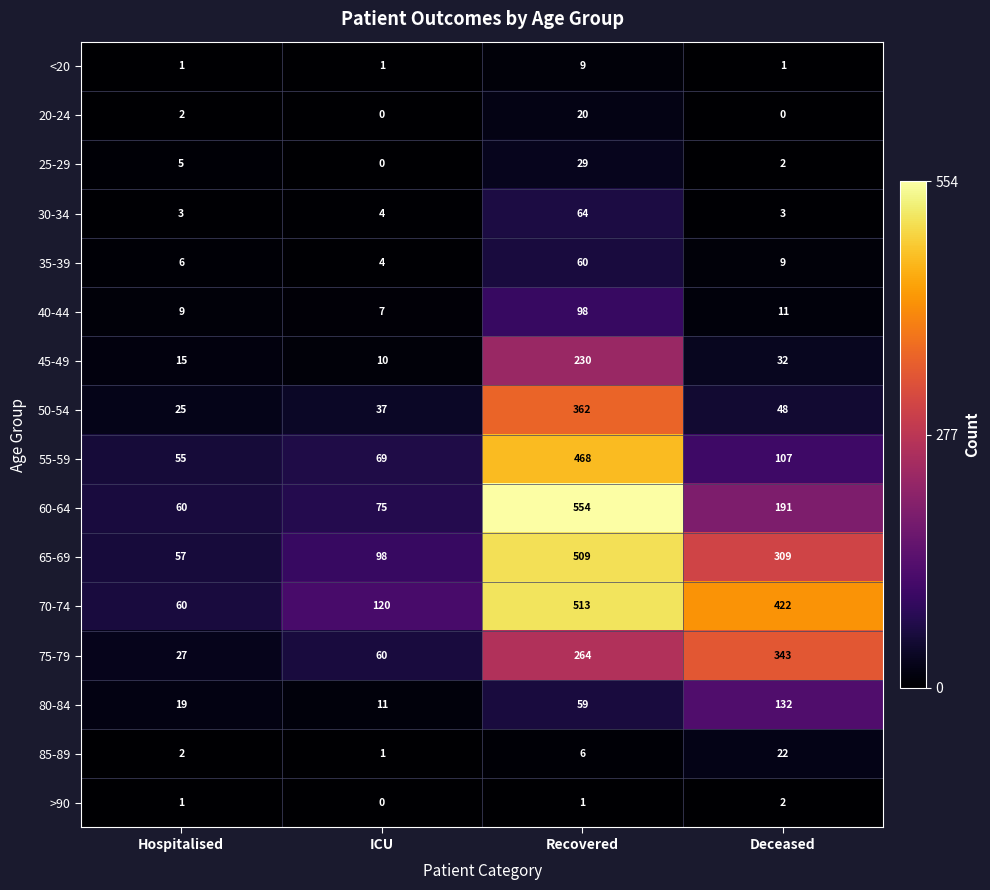

What is the difference between the second highest and second lowest values in the 85-89 series?

4